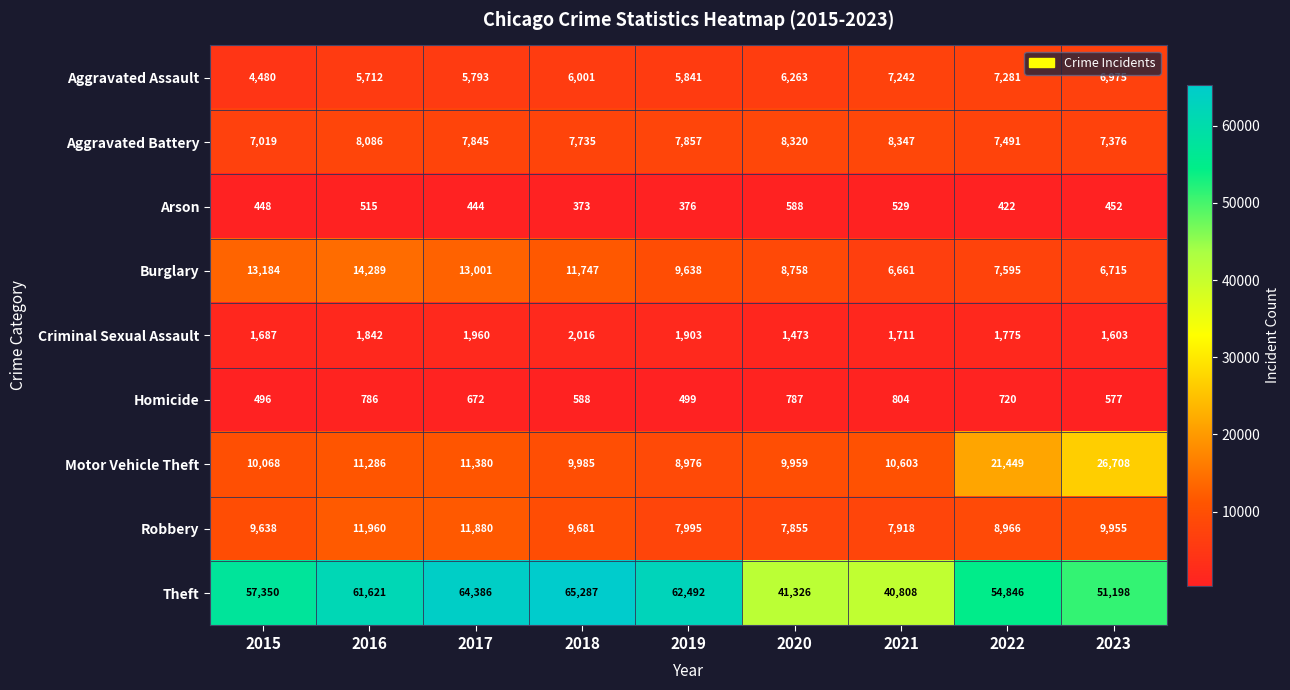

At how many categories does at least one series exceed 24800?

9